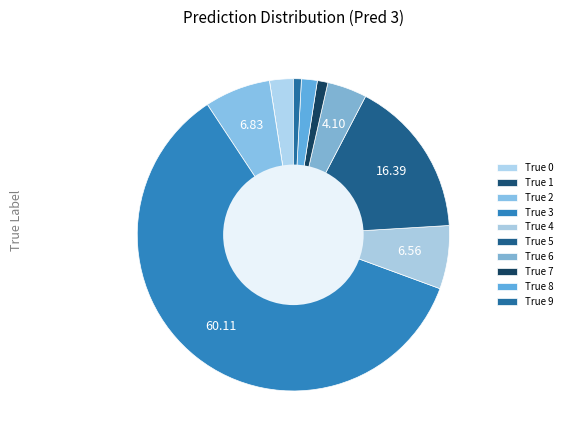

Does any single category account for the majority?

Yes